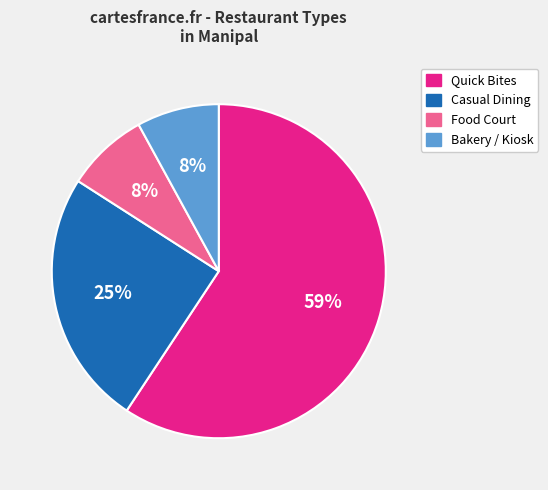

Is the sum of Food Court and Quick Bites greater than half?

Yes